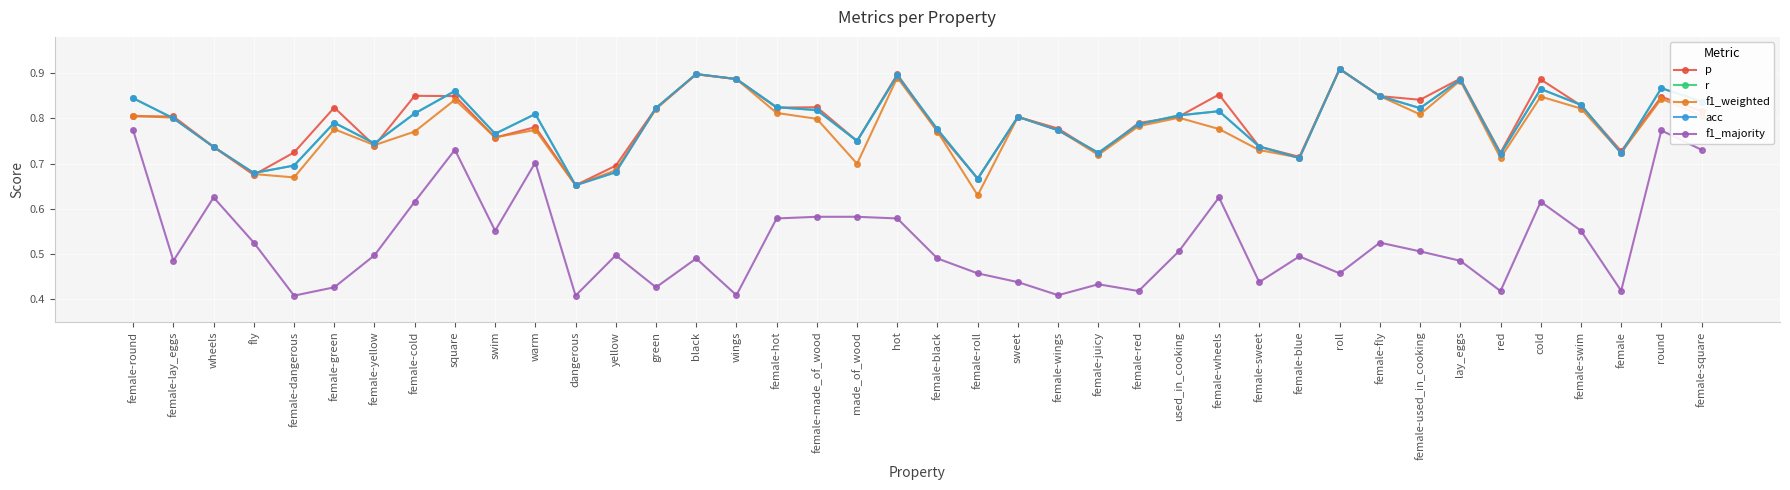

Which category has the highest value in the p series?

roll